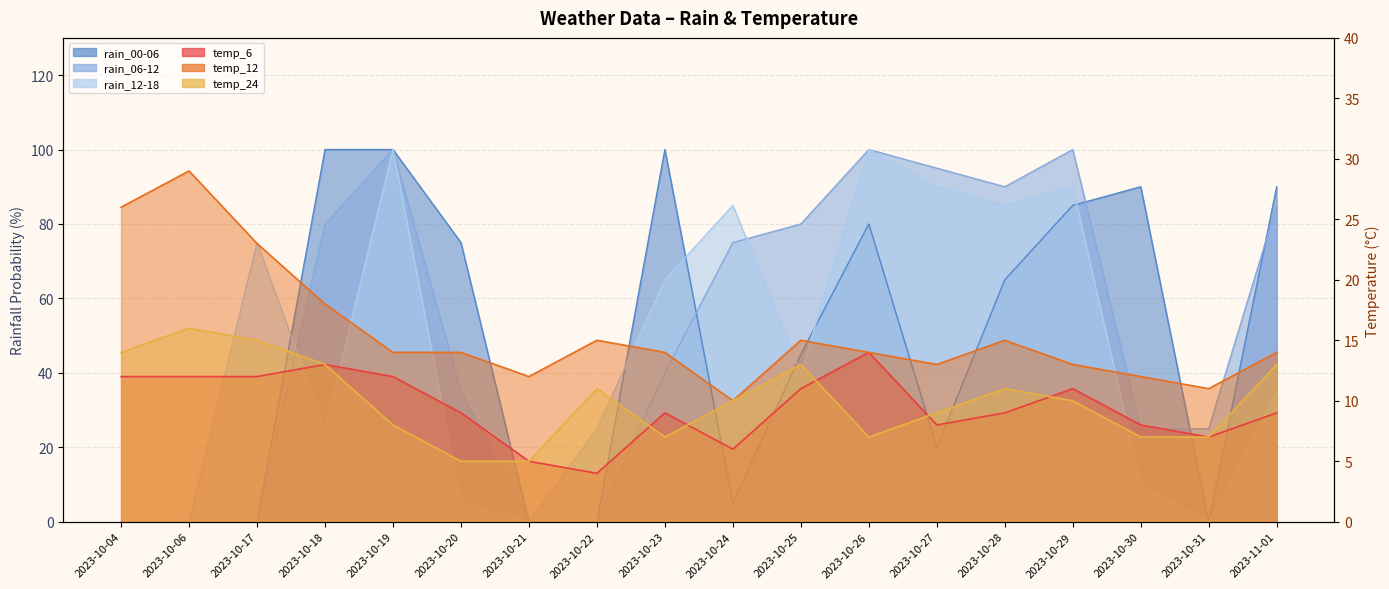

True or false: rain_00-06 has a value of 113 at 2023-10-26.

False